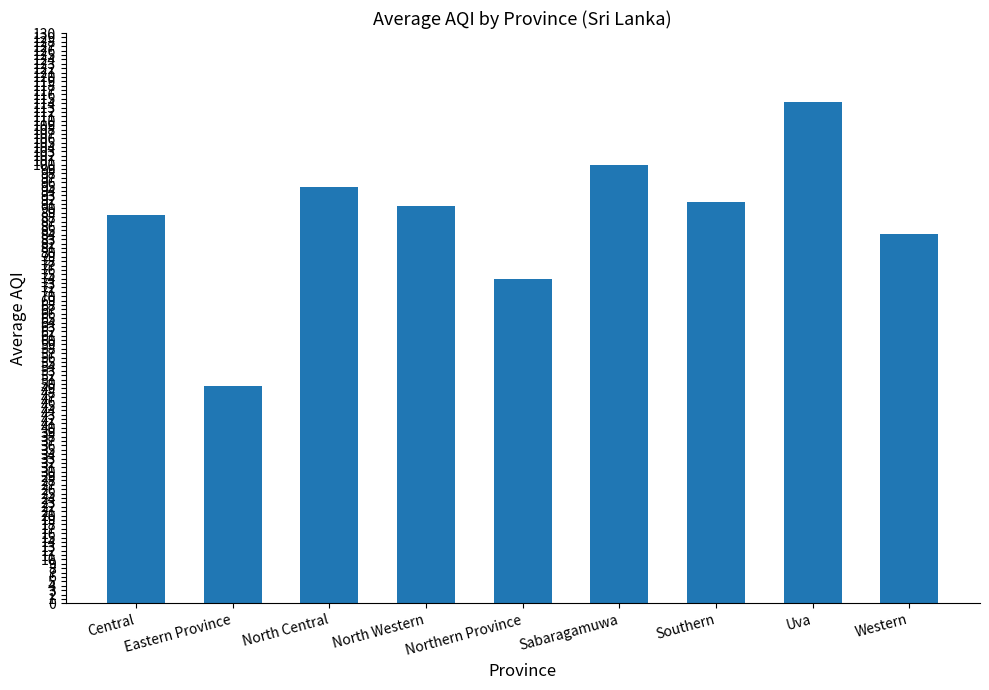

What is the ratio of the value at Central to the value at Northern Province?

1.2